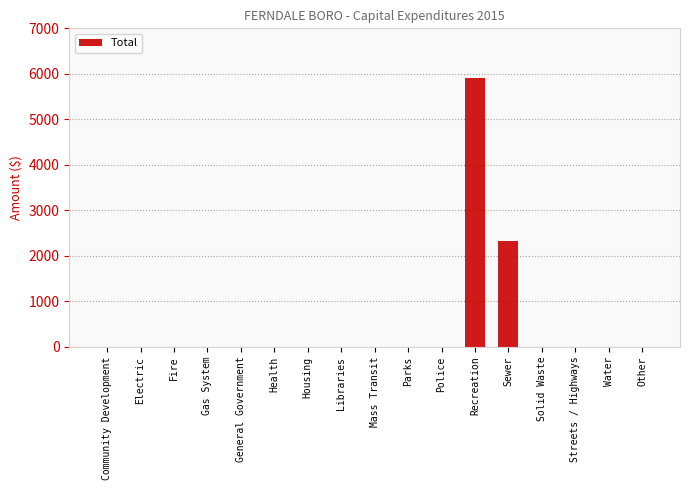

What is the change in value from Police to Recreation?

+5917